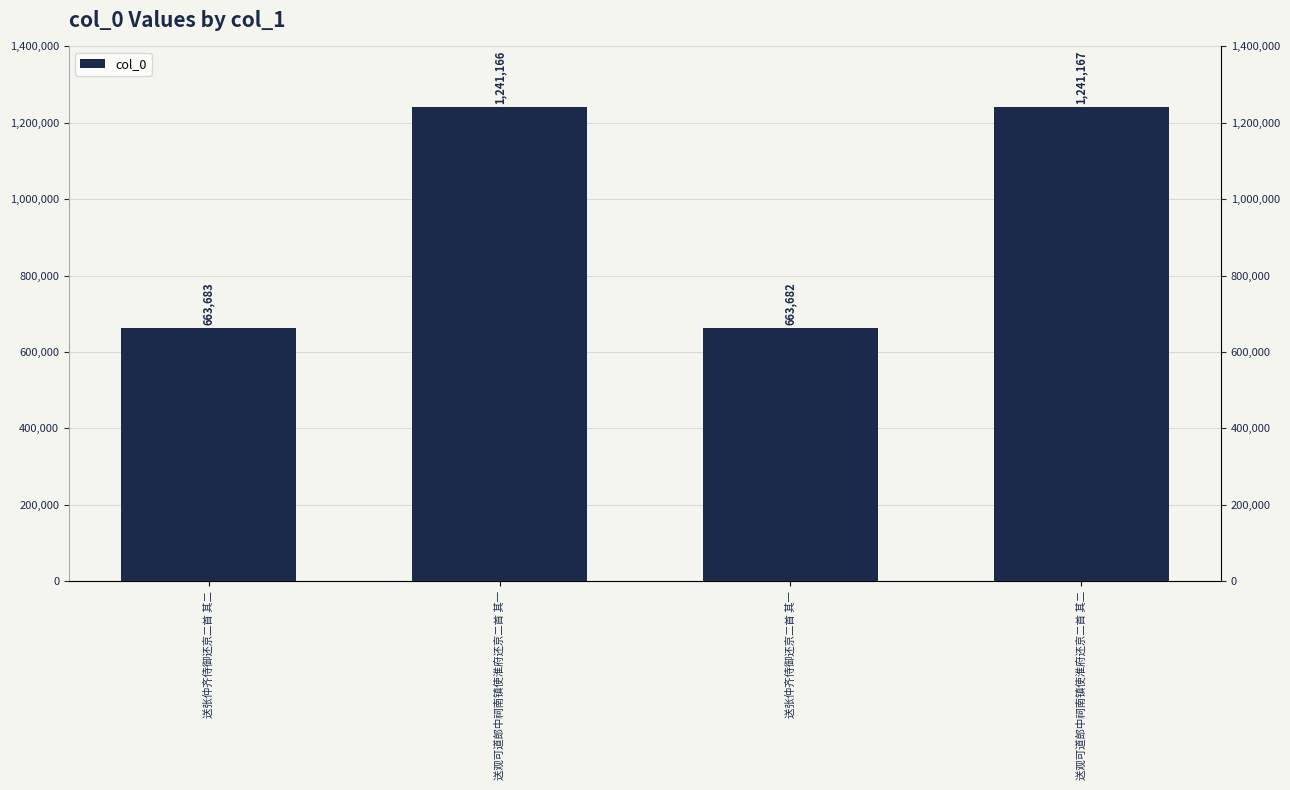

Rank the categories by value from highest to lowest.

送观可道郎中祠南镇使淮府还京二首 其二, 送观可道郎中祠南镇使淮府还京二首 其一, 送张仲齐侍御还京二首 其二, 送张仲齐侍御还京二首 其一